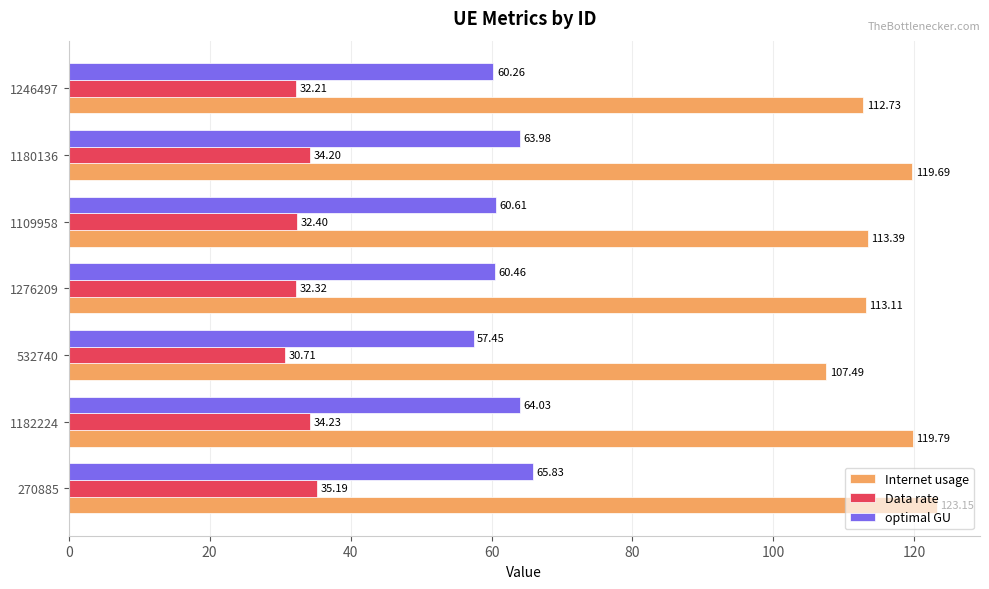

What is the sum of all optimal GU values?

432.6